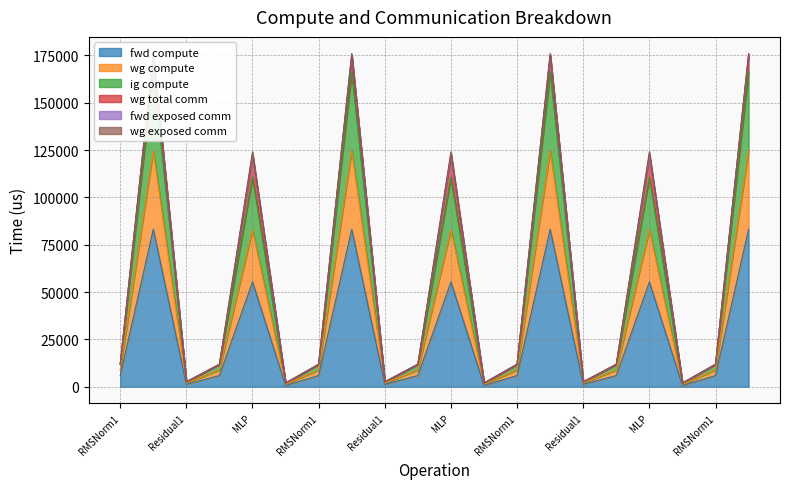

What value does the fwd compute series have at RMSNorm2?

5925.8